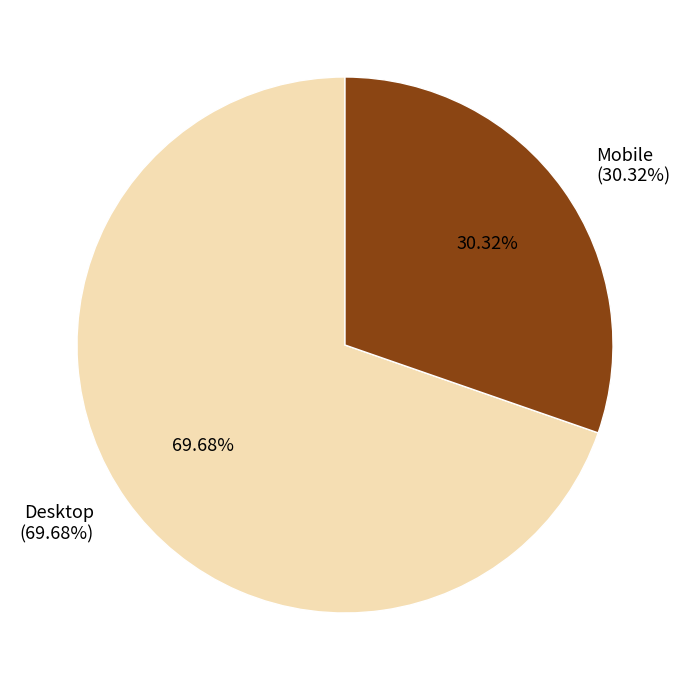

Approximately how many times larger is the value at Desktop compared to Mobile?

2.3